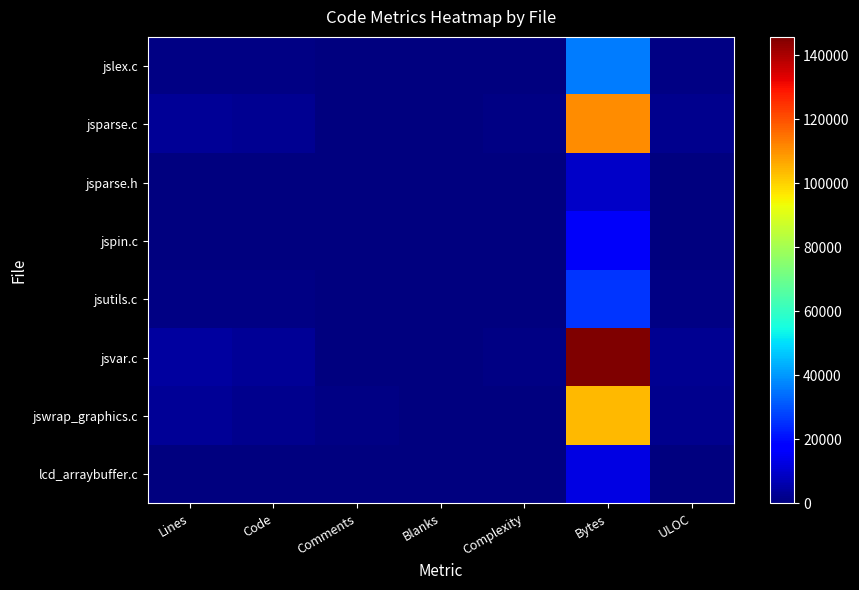

Reading left to right, list all the values displayed in this chart.

lcd_arraybuffer.c: Lines=340	Code=283	Comments=31	Blanks=26	Complexity=74	Bytes=13041	ULOC=196
jswrap_graphics.c: Lines=2938	Code=1711	Comments=1109	Blanks=118	Complexity=482	Bytes=103634	ULOC=1712
jsvar.c: Lines=4208	Code=3357	Comments=536	Blanks=315	Complexity=1044	Bytes=145666	ULOC=2749
jsutils.c: Lines=940	Code=914	Comments=18	Blanks=8	Complexity=25	Bytes=25804	ULOC=593
jspin.c: Lines=465	Code=365	Comments=60	Blanks=40	Complexity=182	Bytes=15764	ULOC=321
jsparse.h: Lines=206	Code=85	Comments=88	Blanks=33	Complexity=0	Bytes=9535	ULOC=163
jsparse.c: Lines=3084	Code=2500	Comments=353	Blanks=231	Complexity=800	Bytes=110565	ULOC=2106
jslex.c: Lines=1133	Code=978	Comments=95	Blanks=60	Complexity=258	Bytes=35908	ULOC=823